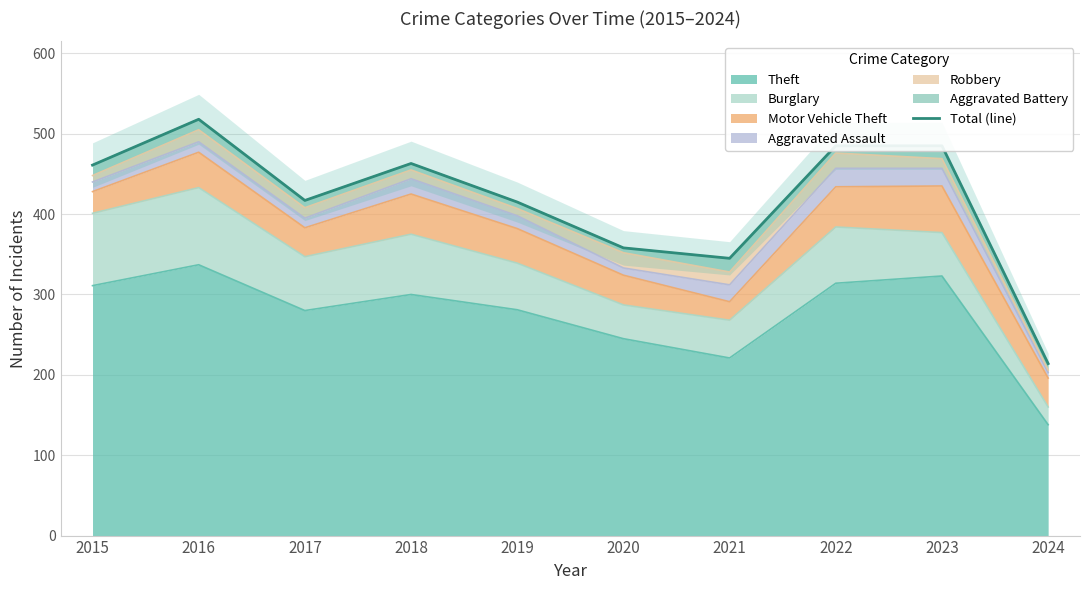

What is the change in value from 2015 to 2020?

-103